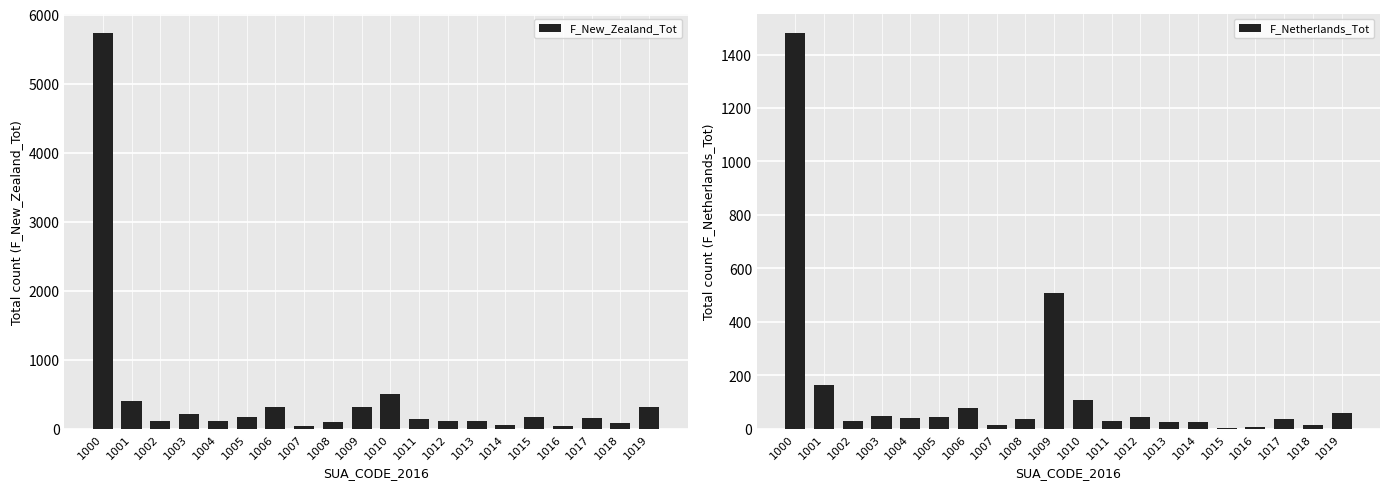

Reading right to left, list all the values displayed in this chart.

F_New_Zealand_Tot: 1019=318	1018=77	1017=153	1016=33	1015=165	1014=59	1013=108	1012=110	1011=134	1010=508	1009=318	1008=94	1007=41	1006=308	1005=175	1004=114	1003=218	1002=116	1001=401	1000=5727
F_Netherlands_Tot: 1019=57	1018=15	1017=35	1016=6	1015=3	1014=24	1013=26	1012=42	1011=27	1010=106	1009=507	1008=35	1007=13	1006=78	1005=43	1004=38	1003=48	1002=28	1001=162	1000=1479